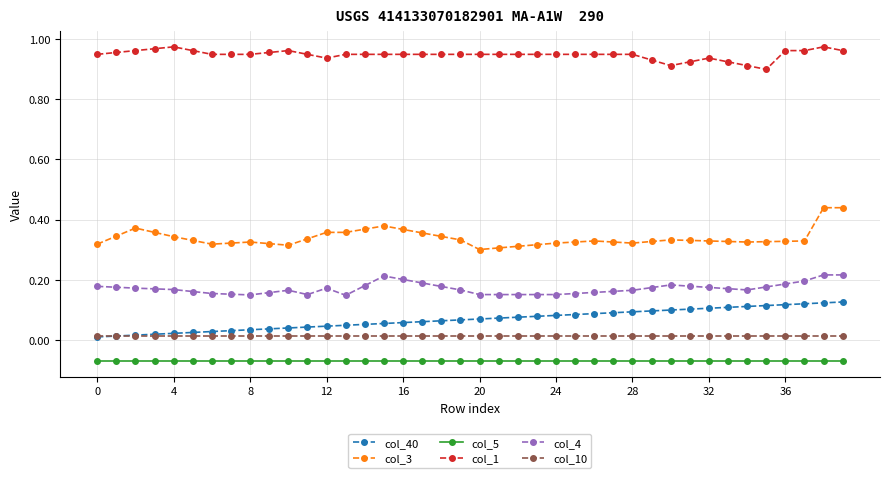

Which series has the largest total across all categories?

col_1